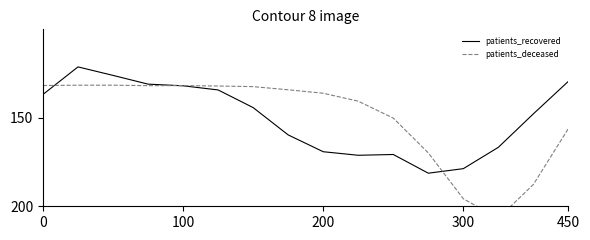

What is the difference between the second highest and minimum values in the patients_deceased series?

64.2